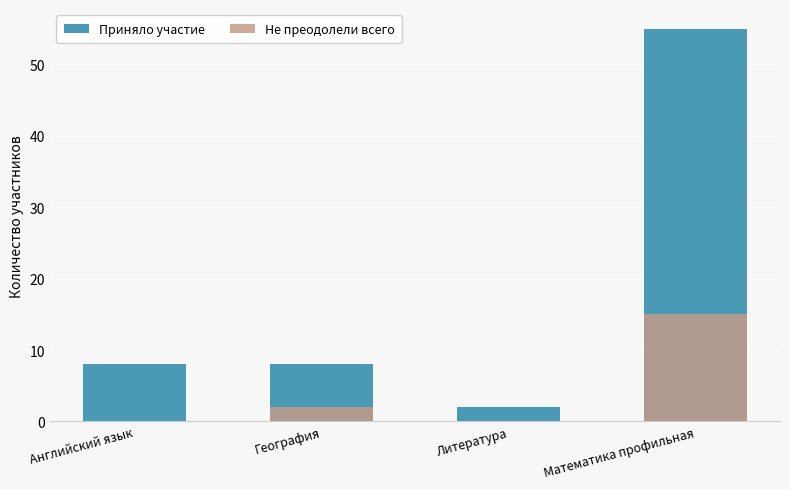

Which series has the widest spread of values?

Приняло участие